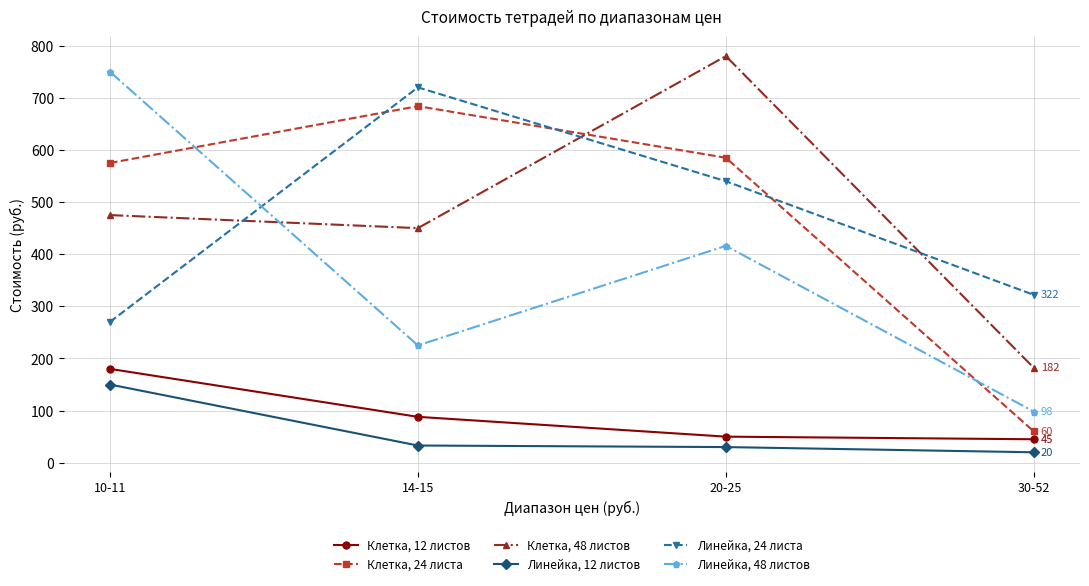

True or false: Линейка, 48 листов and Линейка, 24 листа intersect in this chart.

True